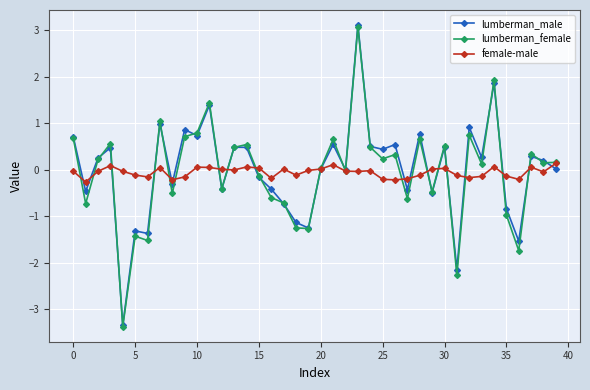

True or false: female-male has more than 2 points higher than both neighbors.

True